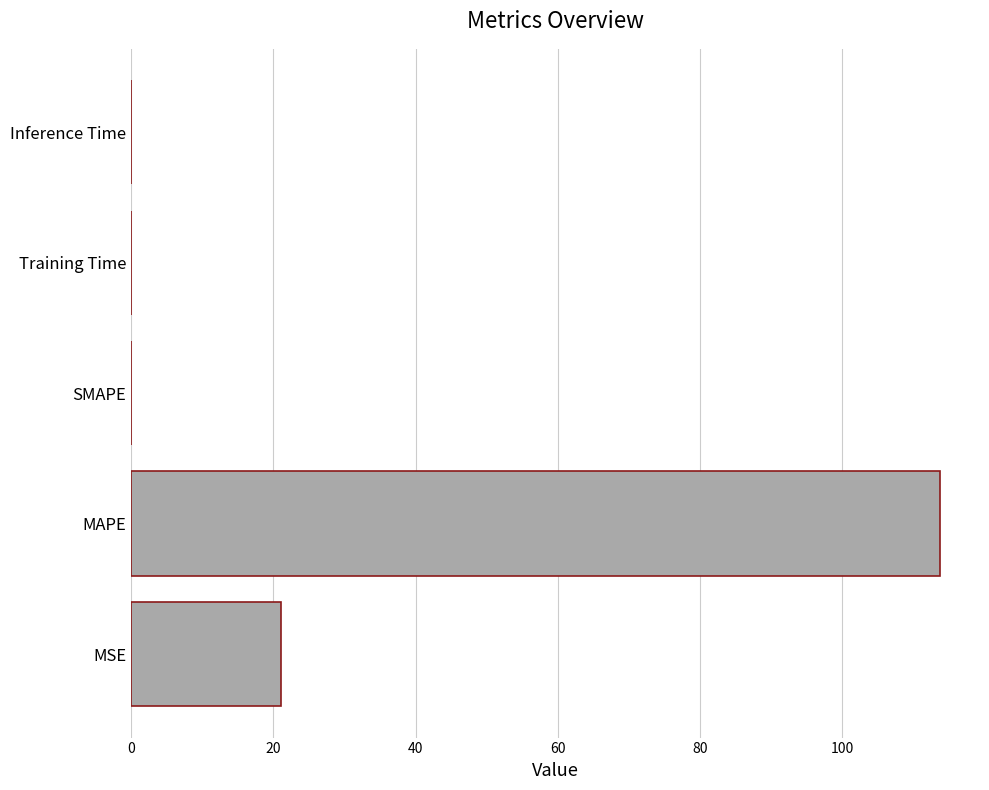

What is the sum of the values at MSE and MAPE?

134.7